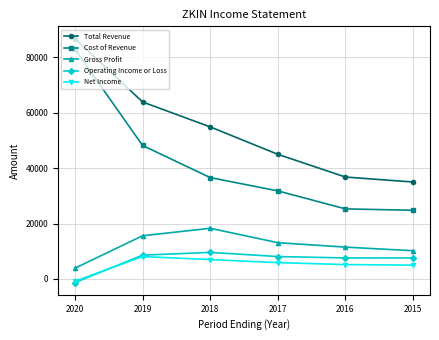

True or false: Gross Profit has more than 2 points higher than both neighbors.

False